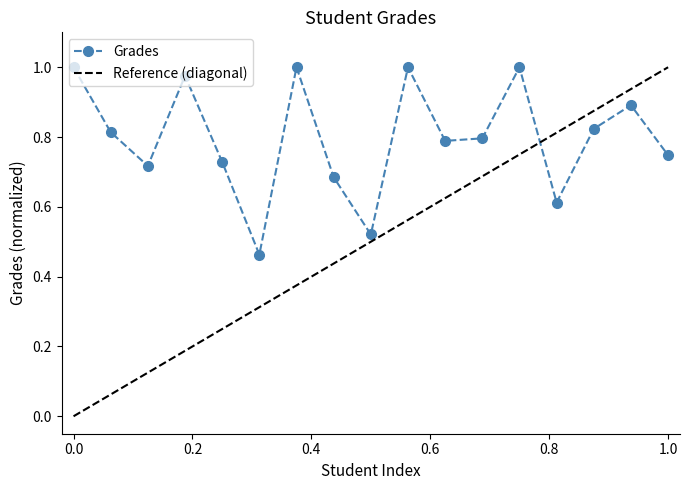

True or false: Grades has more than 1 points higher than both neighbors.

True